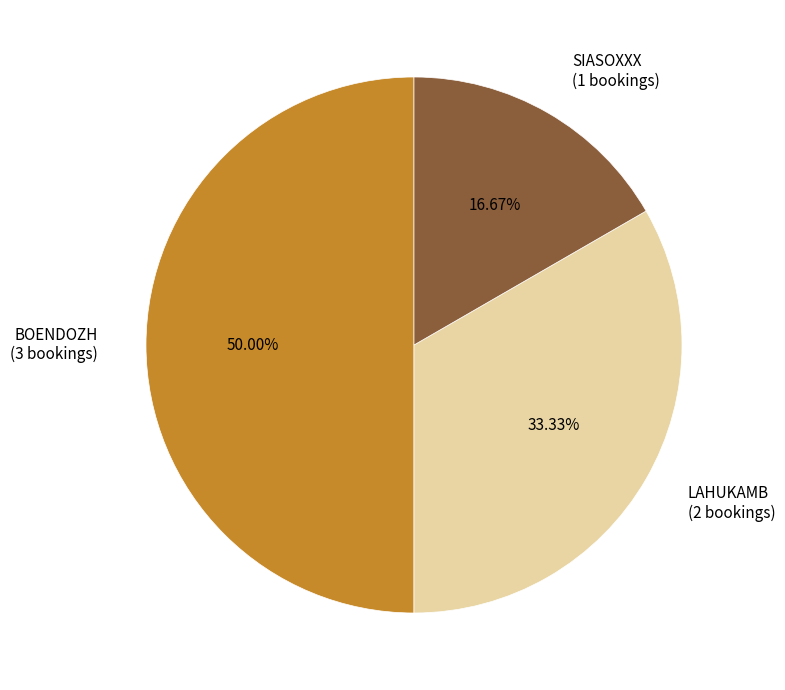

How many slices are in this pie chart?

3